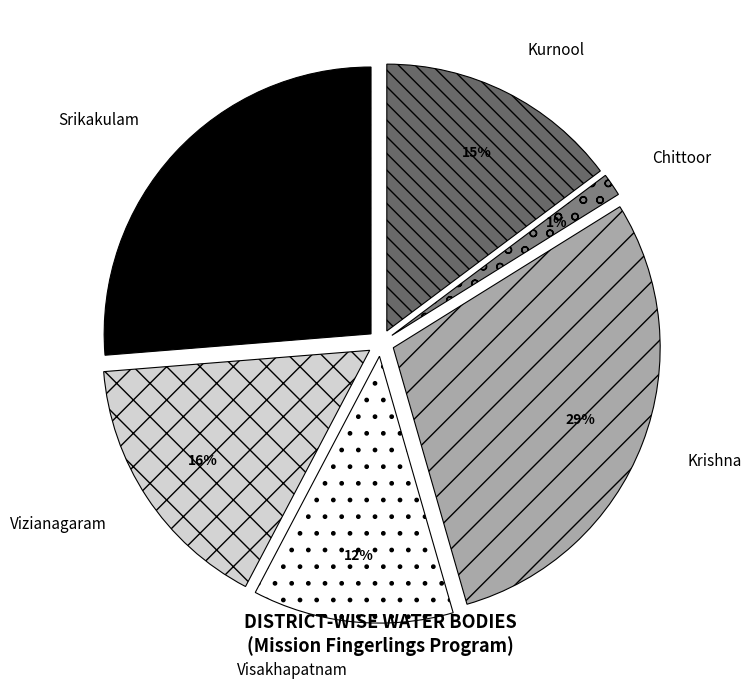

Is it true that Kurnool is 15% of the pie?

True